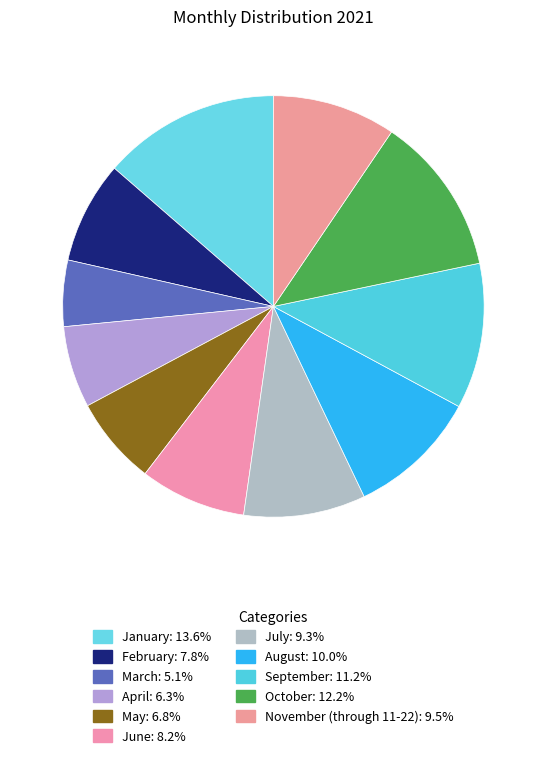

How many segments does this pie chart have?

11